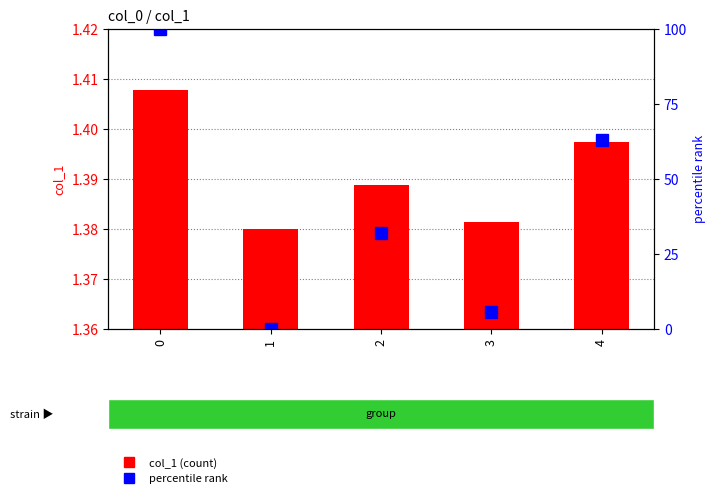

Which series has the largest range (max minus min)?

percentile rank